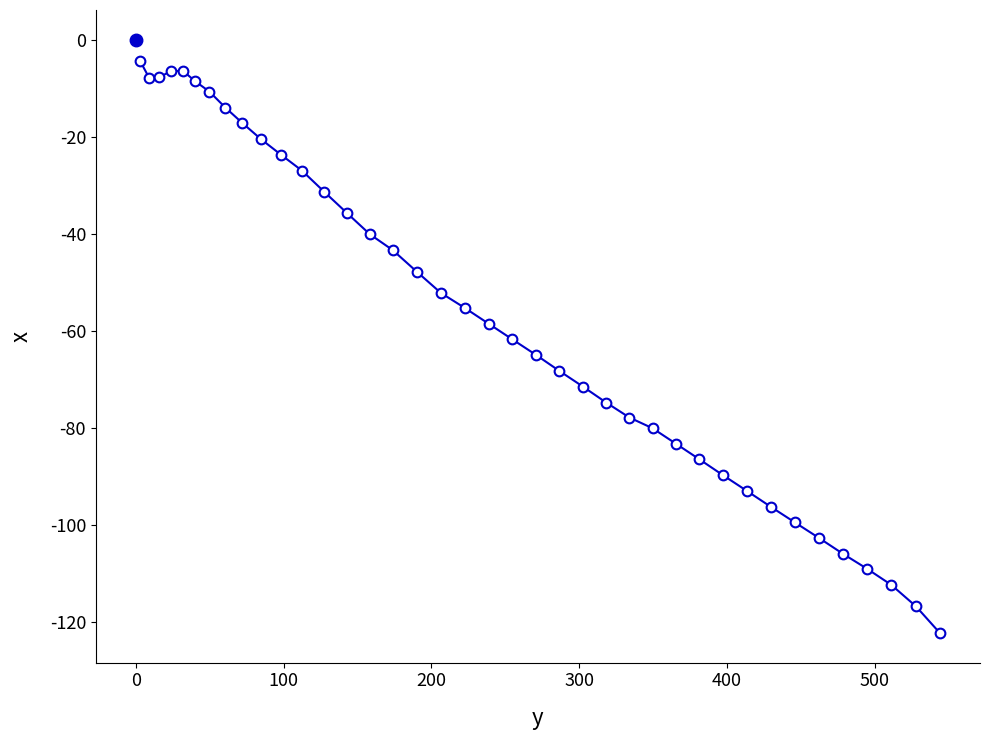

What is the minimum value shown in the chart?

-122.3